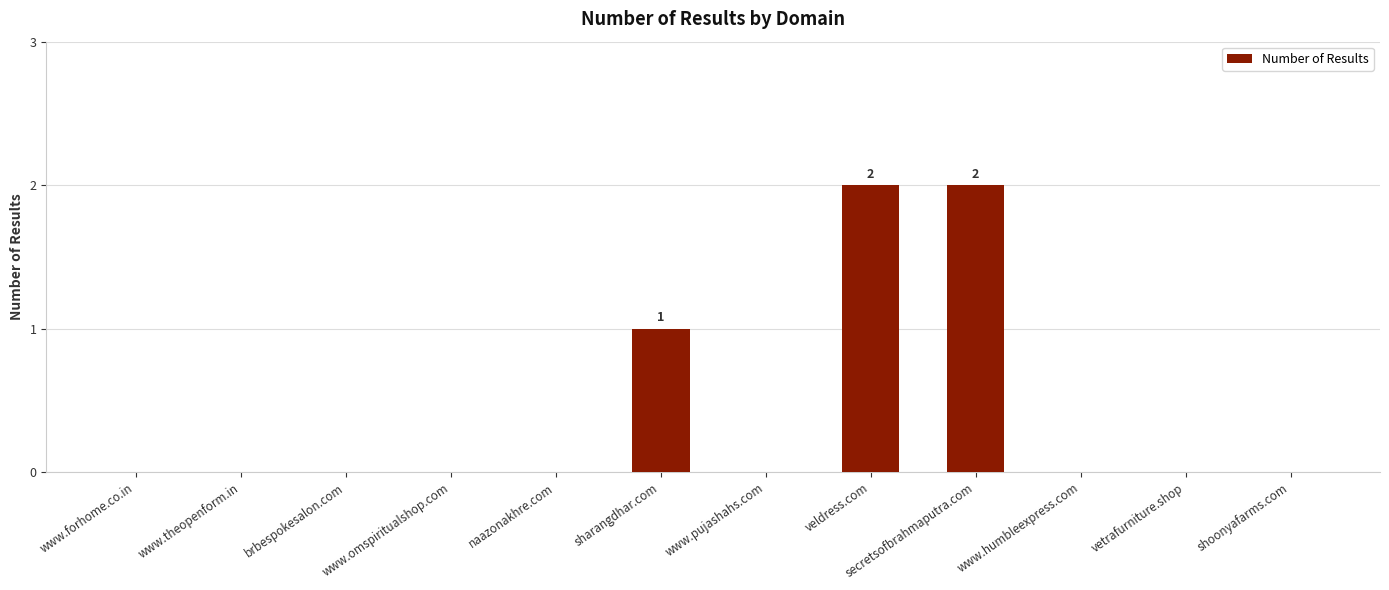

What is the change in value from brbespokesalon.com to sharangdhar.com?

+1